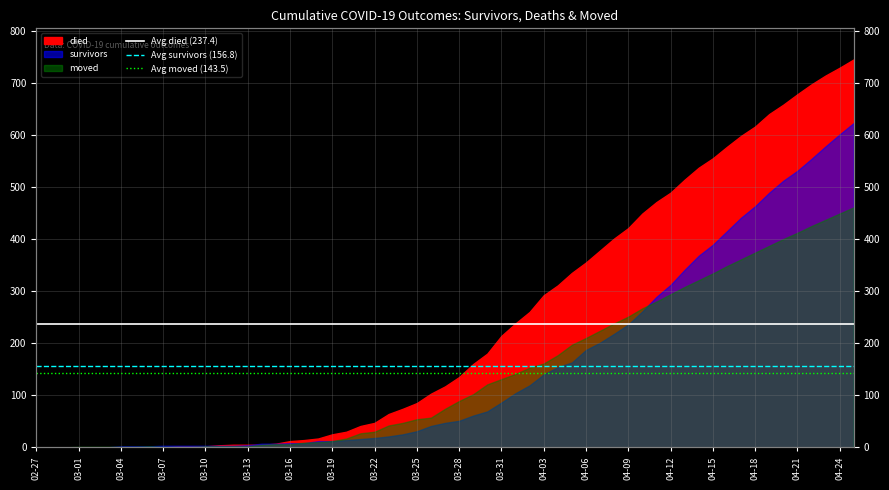

Which label corresponds to the smallest value in the chart?

02-27